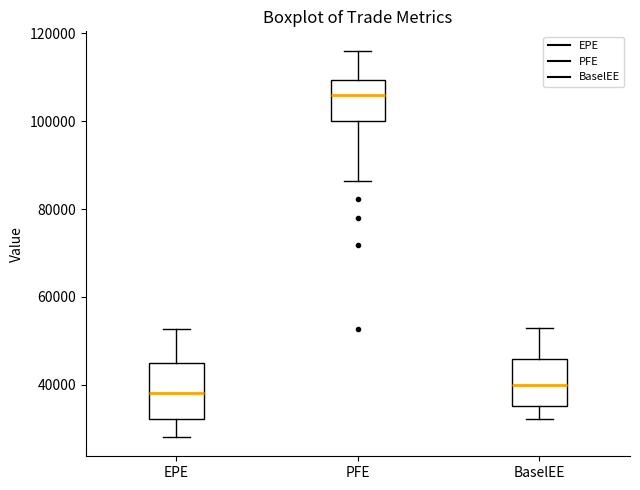

Reading left to right, read every box against the y-axis: the position of its median line, the range the box covers, and the ends of its whiskers. The values are not printed on the chart, so give them approximately, as read against the axis.

EPE: median 38000, box 32000 to 44000, whiskers 28000 to 52000
PFE: median 106000, box 100000 to 110000, whiskers 86000 to 116000
BaselEE: median 40000, box 36000 to 46000, whiskers 32000 to 52000